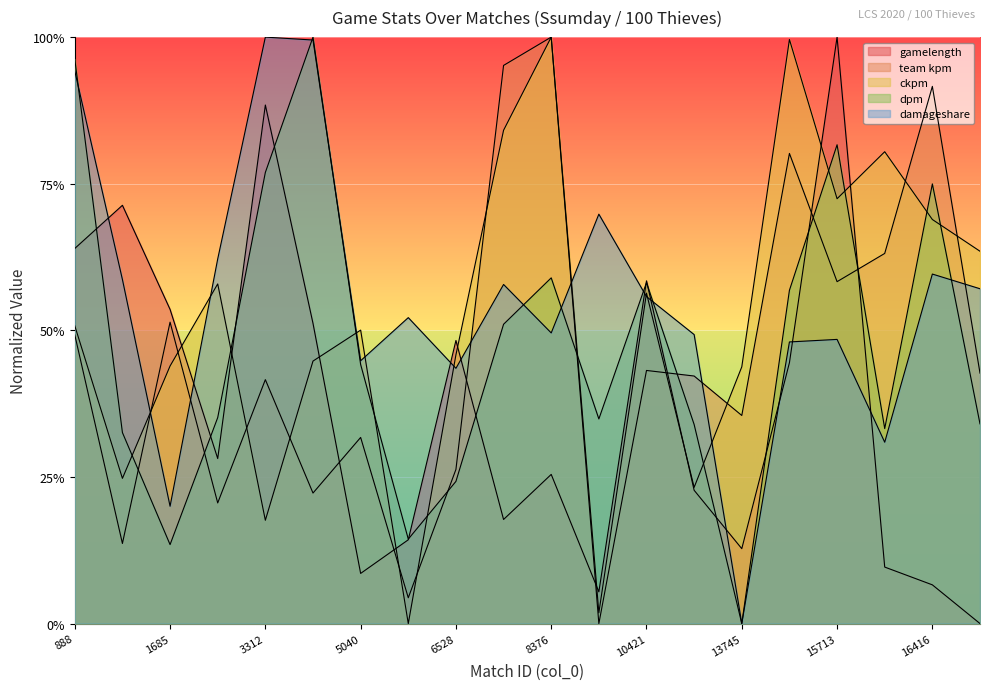

Which has a higher value, 1685 or 3312?

3312